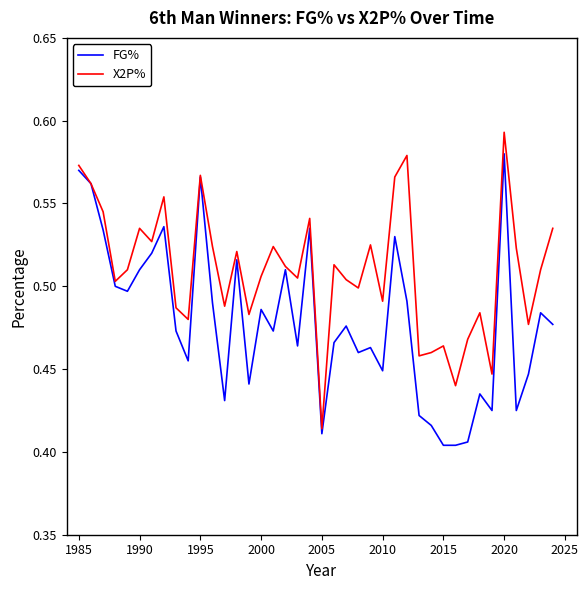

Which series has the largest total across all categories?

X2P%